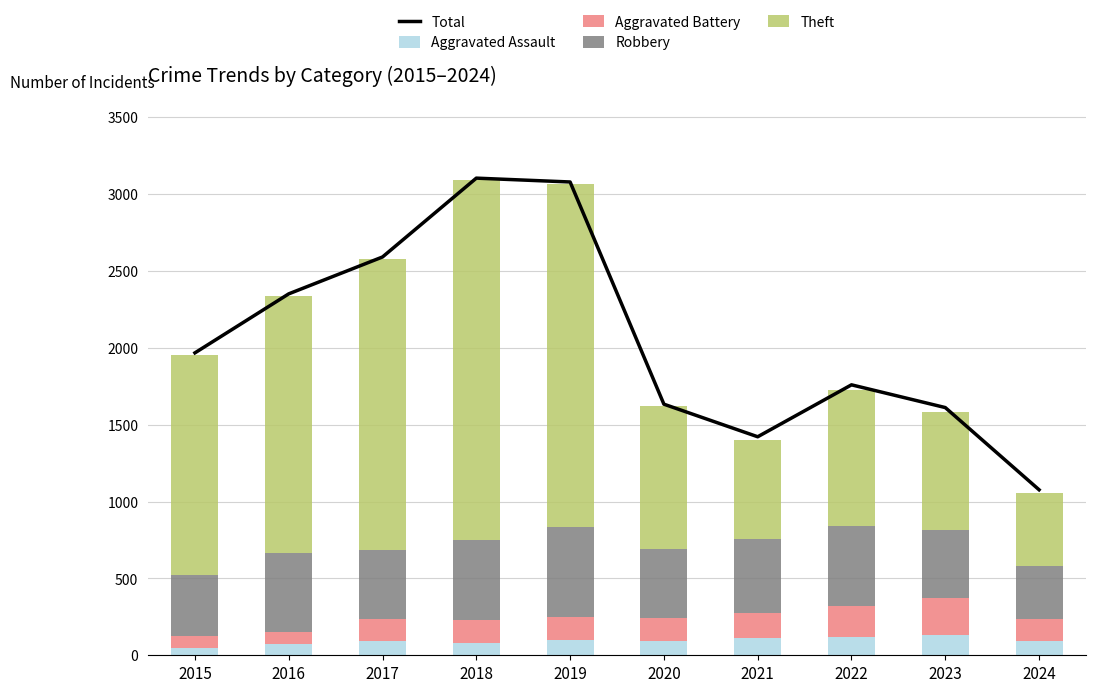

Which series has the largest total across all categories?

Total